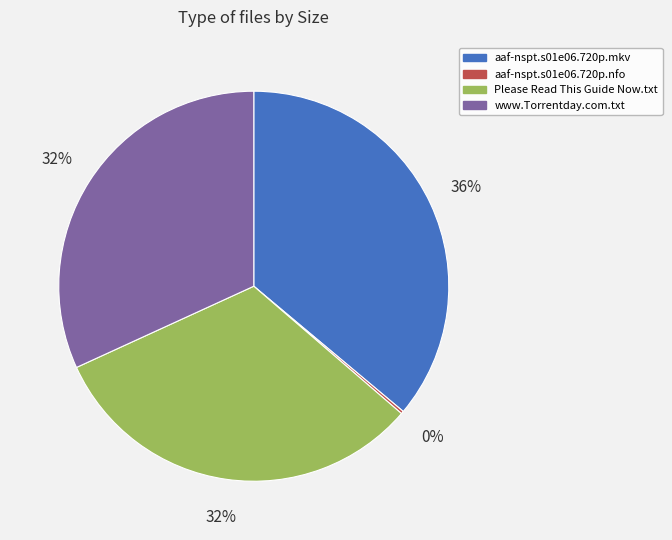

To the nearest percent, what is the difference between the largest and smallest slice percentages?

36%